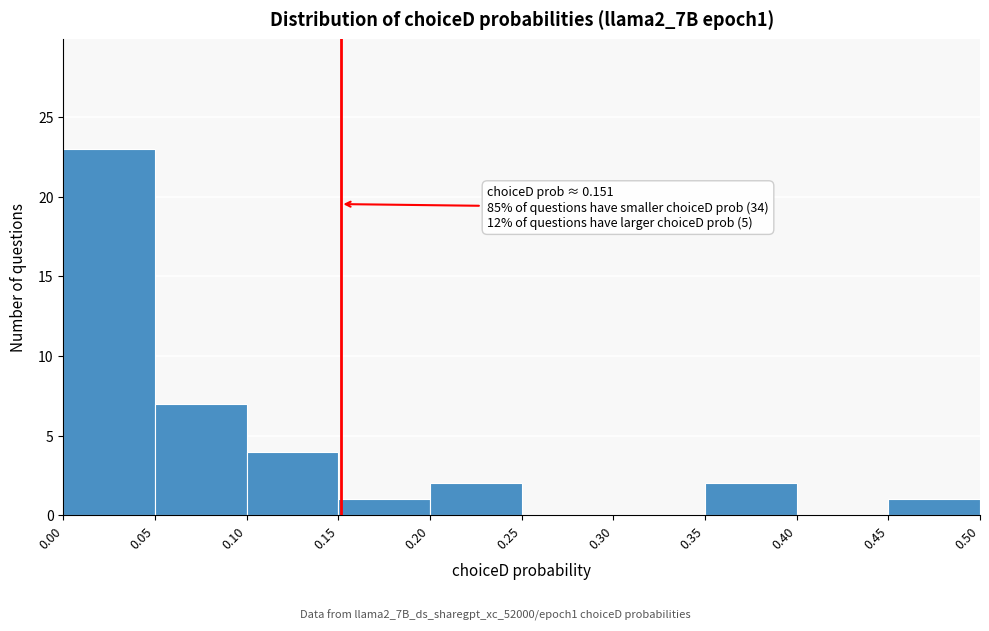

Over which range of the x-axis is the bar tallest?

0.00 to 0.05